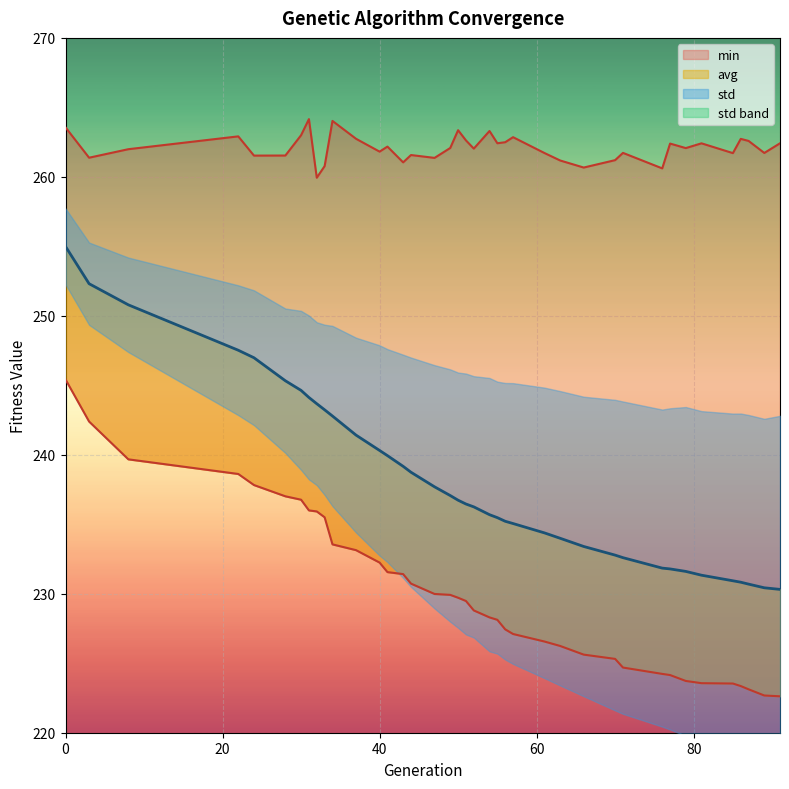

Reading left to right, extract all data points from this chart.

min: 0=245.4	3=242.4	8=239.7	22=238.6	24=237.8	28=237.0	30=236.8	31=236.0	32=235.9	33=235.5	34=233.6	37=233.1	40=232.2	41=231.6	43=231.4	44=230.7	47=230.0	49=229.9	50=229.7	51=229.5	52=228.8	54=228.3	55=228.1	56=227.4	57=227.1	61=226.6	63=226.2	66=225.6	70=225.3	71=224.7	76=224.2	77=224.2	79=223.7	81=223.6	85=223.5	86=223.4	87=223.1	89=222.7	91=222.6
max: 0=263.6	3=261.4	8=262.0	22=262.9	24=261.5	28=261.5	30=263.0	31=264.2	32=259.9	33=260.8	34=264.0	37=262.7	40=261.8	41=262.2	43=261.0	44=261.6	47=261.4	49=262.1	50=263.4	51=262.6	52=262.0	54=263.3	55=262.4	56=262.5	57=262.9	61=261.7	63=261.2	66=260.7	70=261.2	71=261.7	76=260.6	77=262.4	79=262.1	81=262.4	85=261.7	86=262.7	87=262.6	89=261.7	91=262.4
avg: 0=255.0	3=252.3	8=250.8	22=247.5	24=247.0	28=245.3	30=244.6	31=244.1	32=243.7	33=243.2	34=242.8	37=241.4	40=240.3	41=239.9	43=239.2	44=238.7	47=237.7	49=237.1	50=236.7	51=236.5	52=236.3	54=235.7	55=235.5	56=235.2	57=235.1	61=234.4	63=234.0	66=233.4	70=232.8	71=232.6	76=231.8	77=231.8	79=231.6	81=231.3	85=230.9	86=230.8	87=230.7	89=230.4	91=230.3